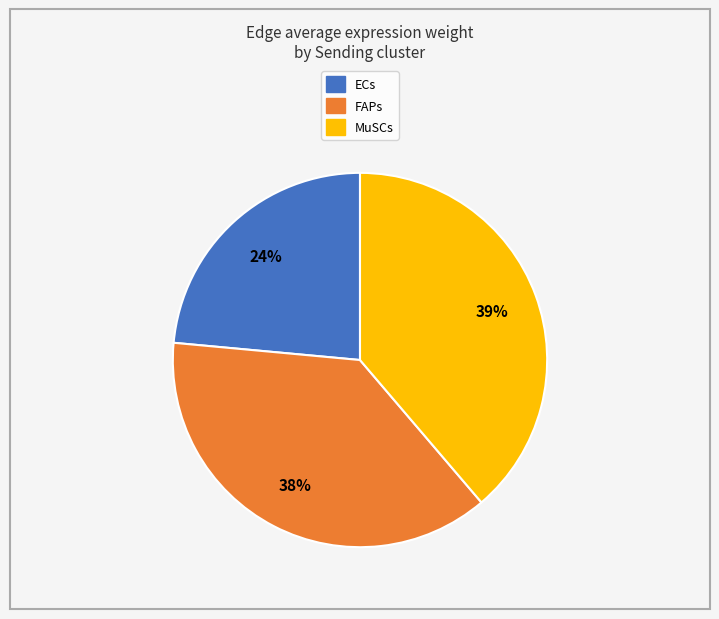

How many slices are in this pie chart?

3